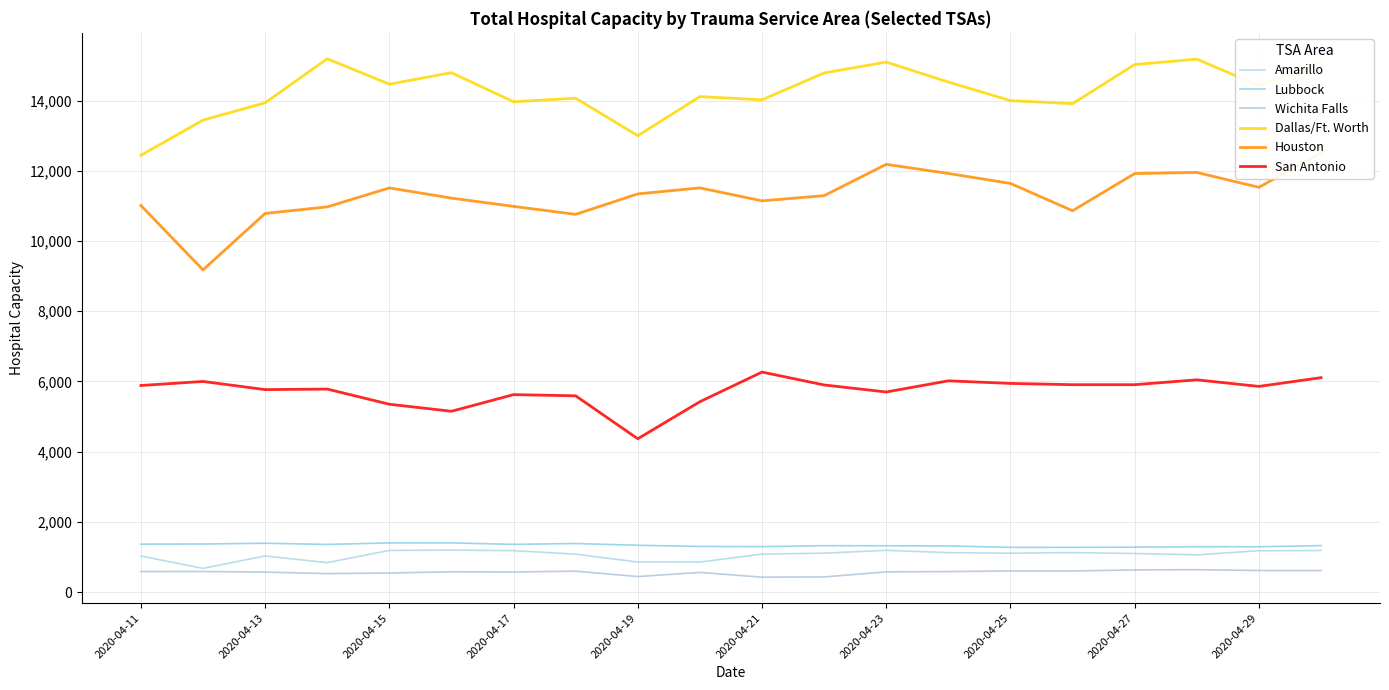

Does the chart display data point markers on the line(s)?

No